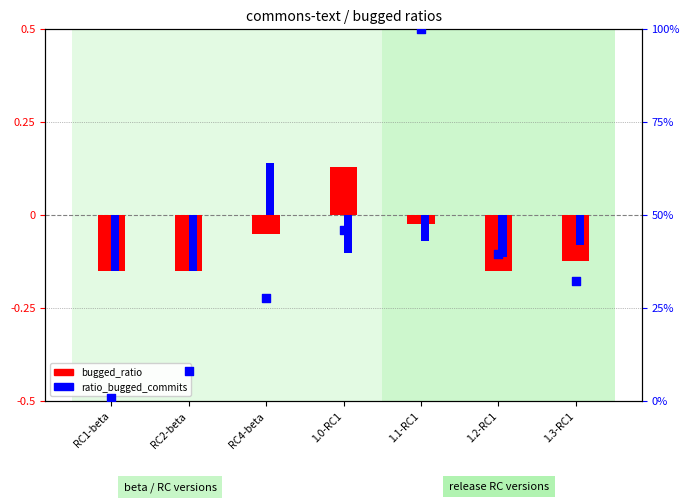

Which series contains the lowest Y value?

bugged_ratio